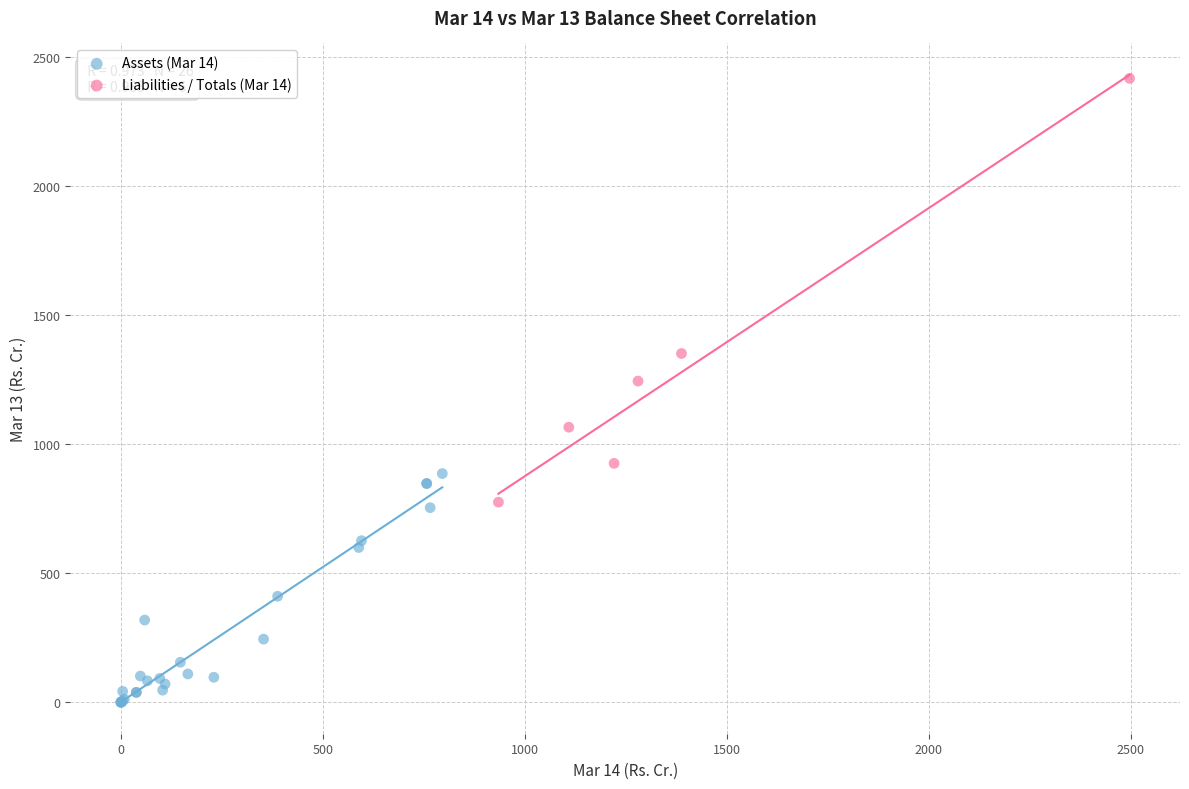

What are all the series names shown in the legend?

Assets (Mar 14), Liabilities / Totals (Mar 14)